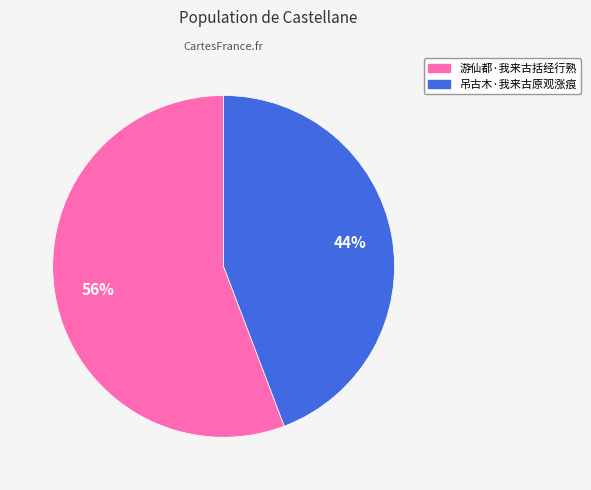

To the nearest percent, what percentage of the pie is 游仙都·我来古括经行熟?

56%